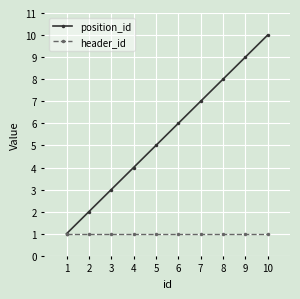

What is the value of the position_id point at the 5th from the left?

5